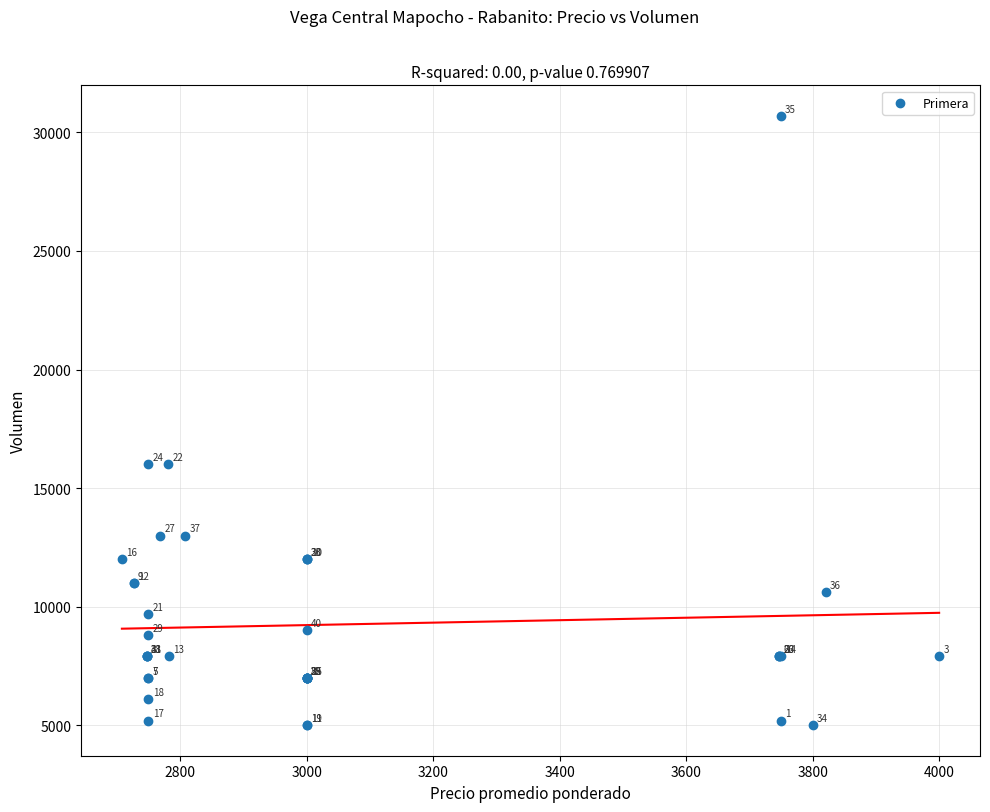

What Y value in the scatter plot is closest to 17850?

16000